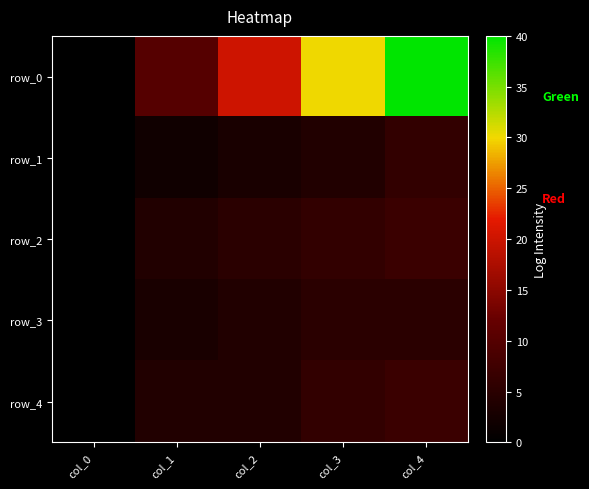

The row_4 series shows 3 at col_3. True or false?

False